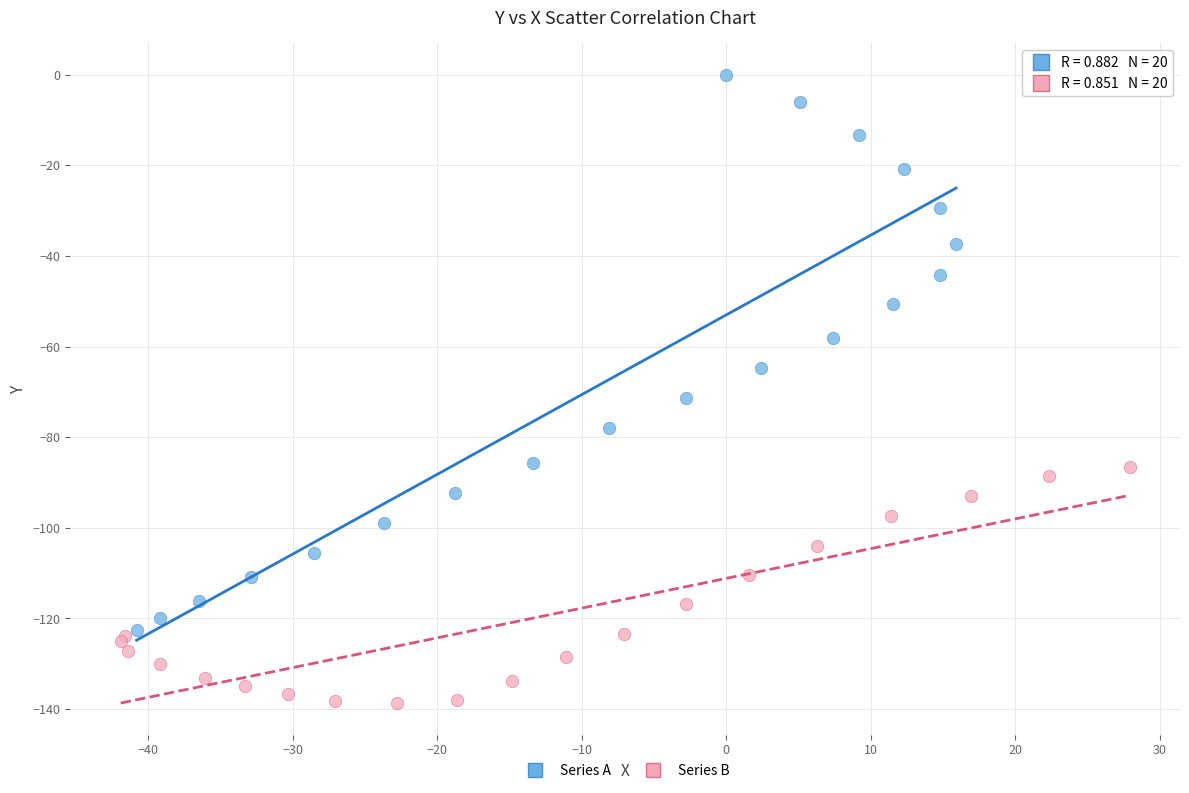

Which series contains the lowest Y value?

Series B